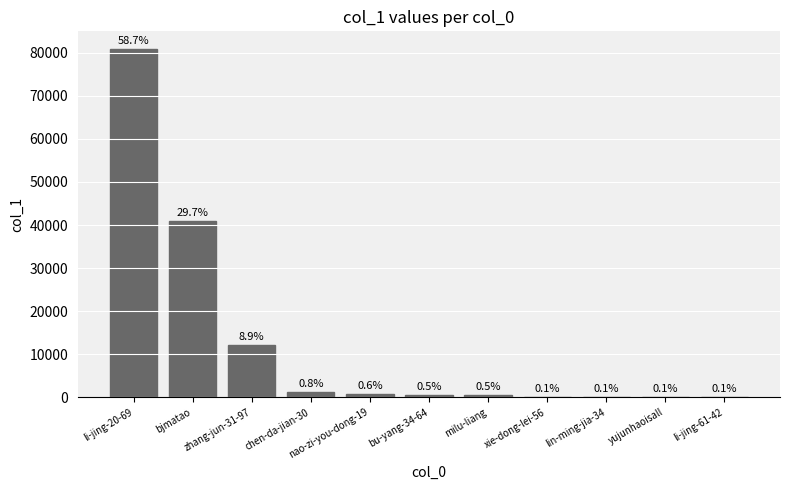

How many values are below 624?

5